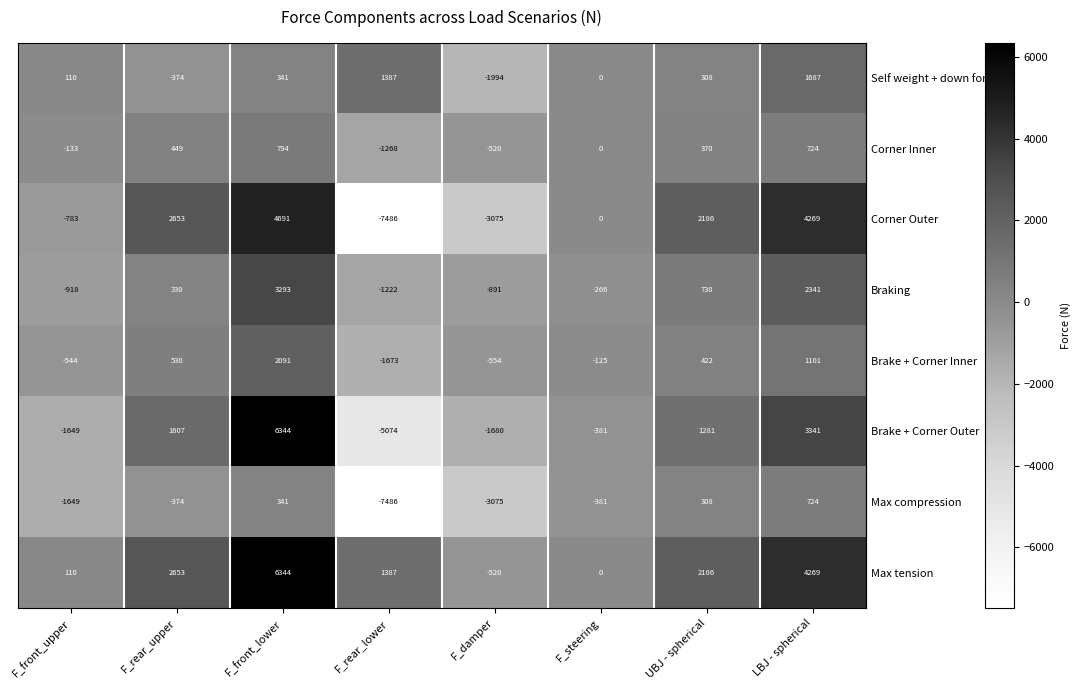

At which category is the sum across all series the highest?

F_front_lower